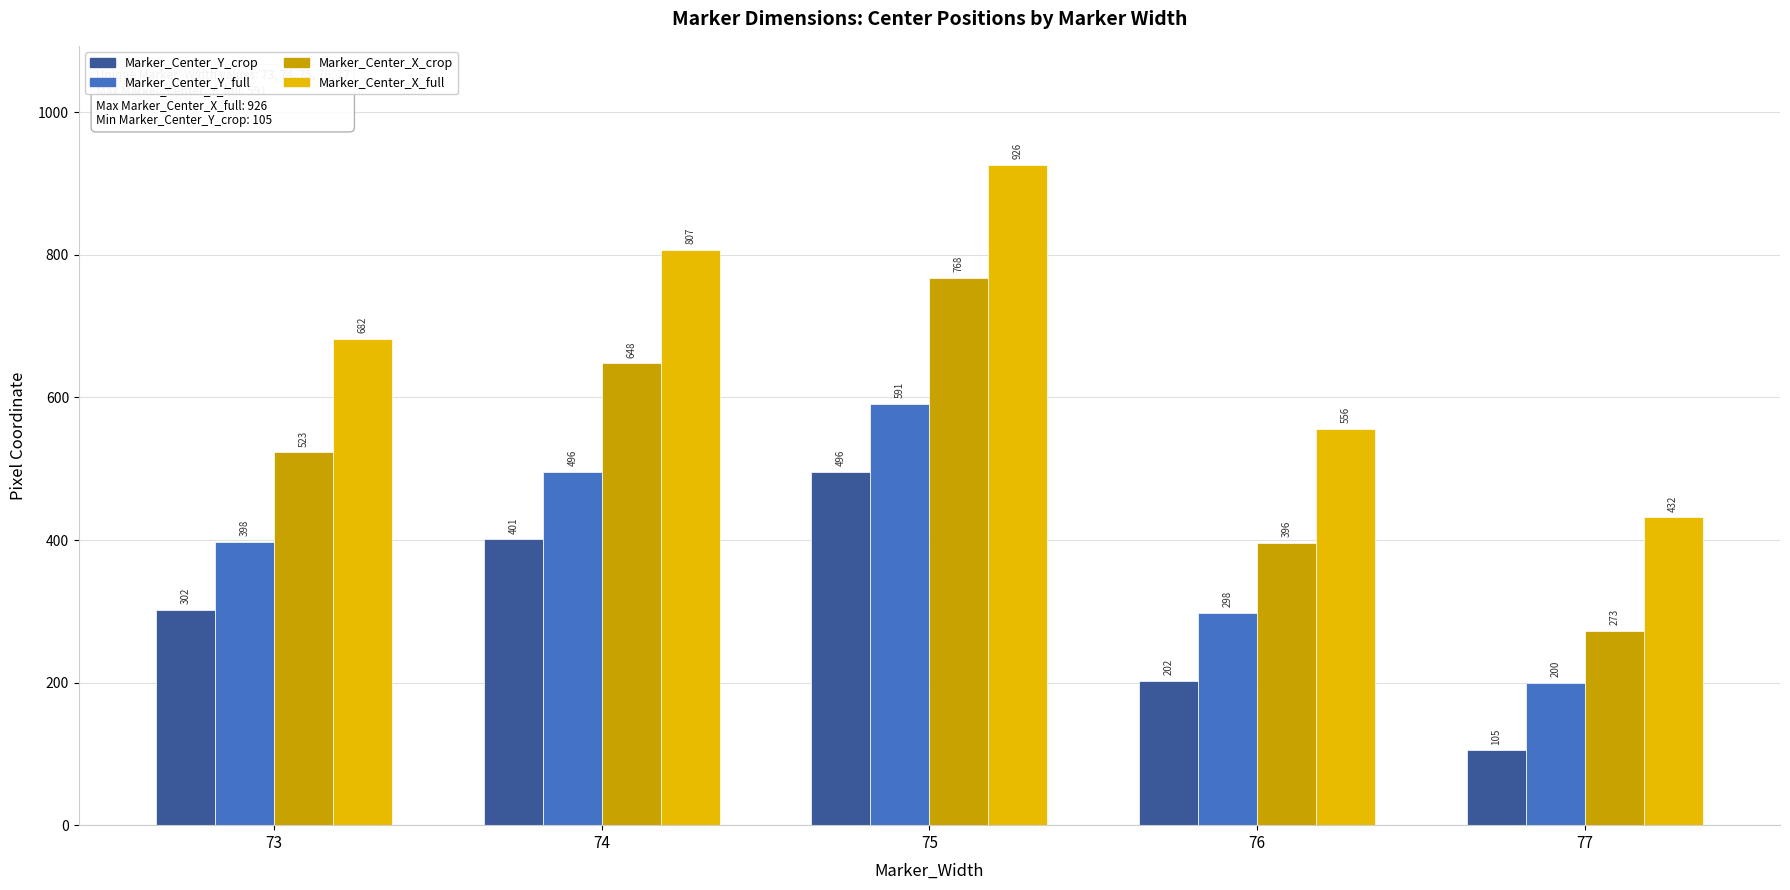

Does the chart contain stacked bars?

No